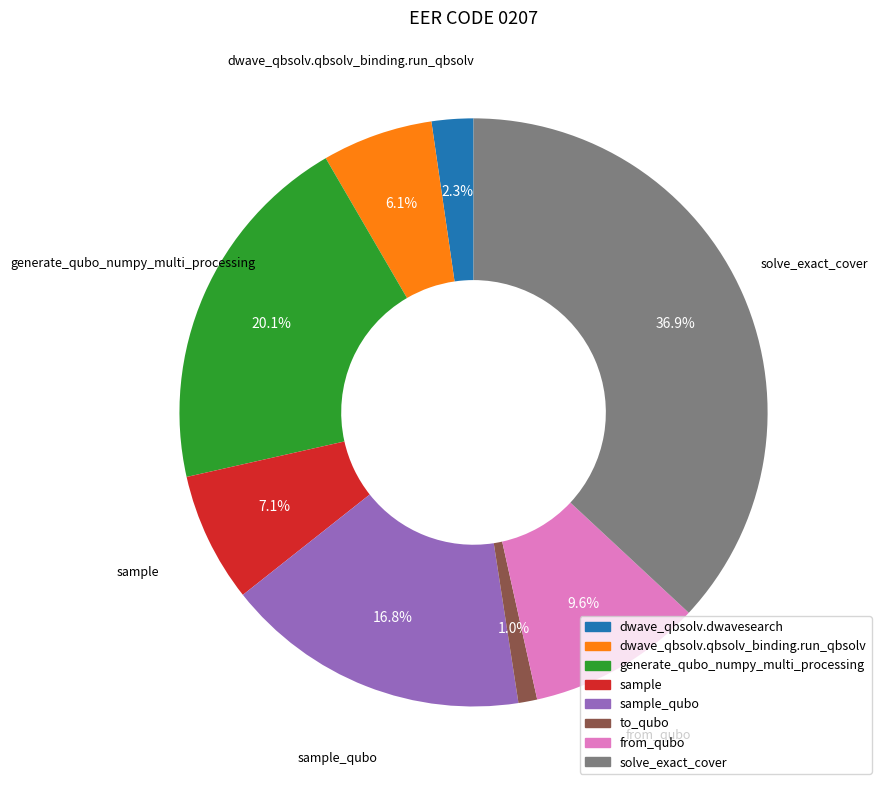

To the nearest percent, what is the difference between the largest and smallest slice percentages?

36%